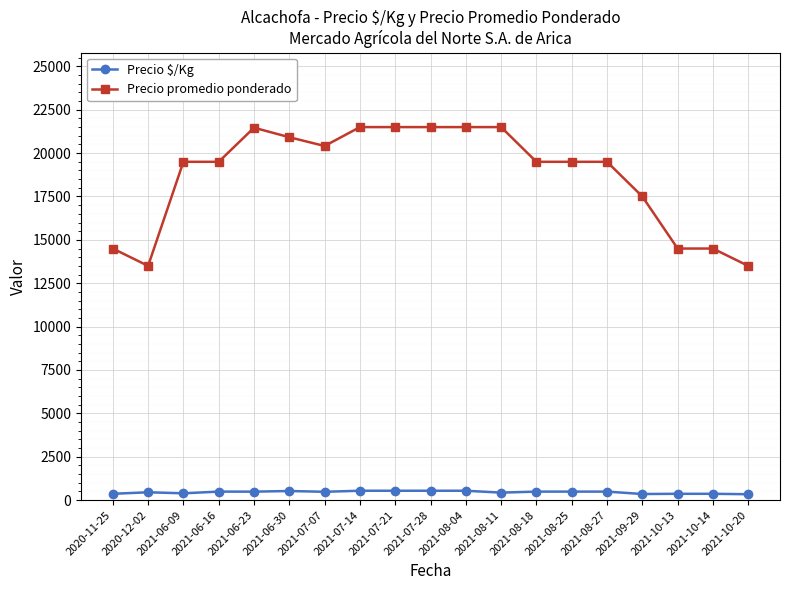

Between 2020-12-02 and 2021-08-18, which series saw the biggest shift?

Precio promedio ponderado